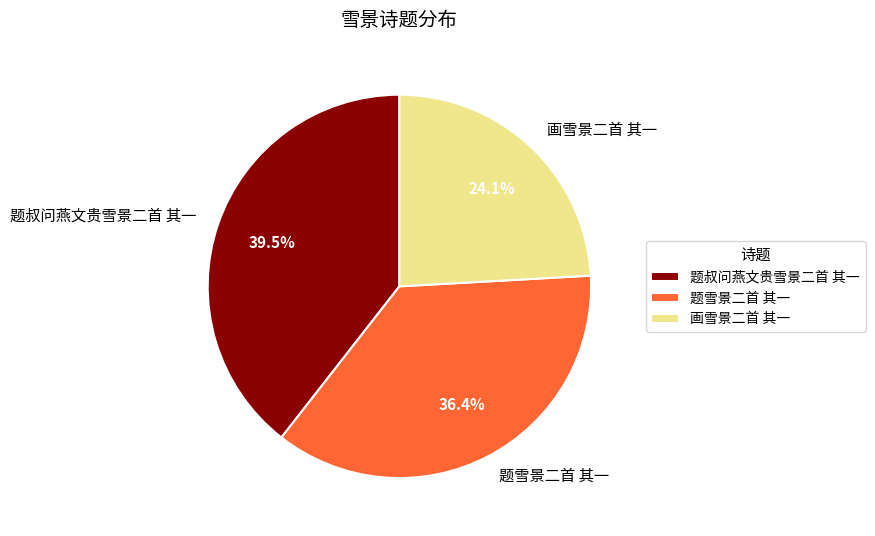

To the nearest percent, what is the combined percentage of 题叔问燕文贵雪景二首 其一 and 画雪景二首 其一?

64%